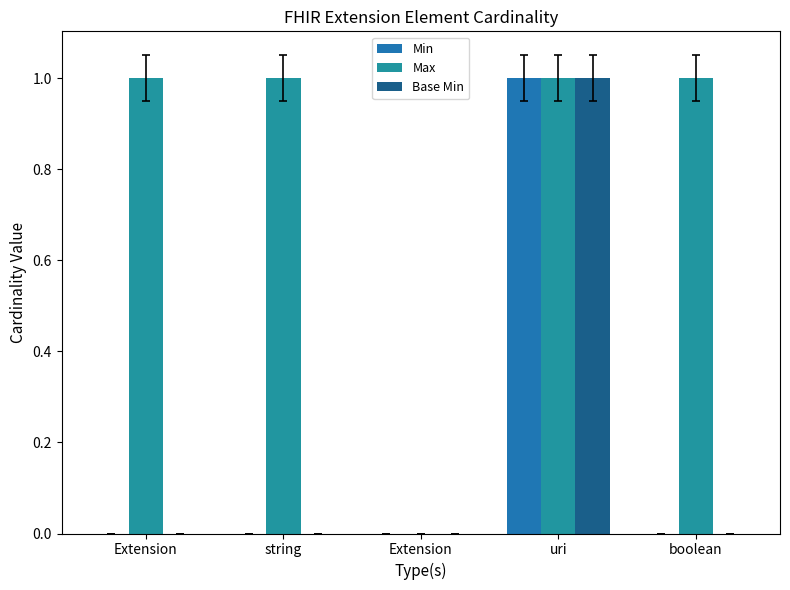

What is the approximate value of Base Min at uri?

1